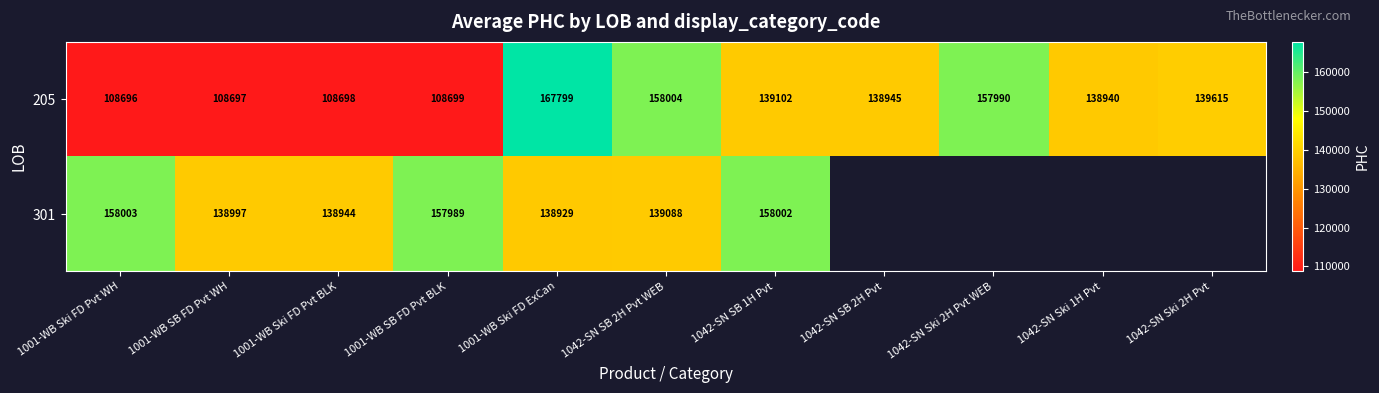

Between 1042-SN SB 2H Pvt and 1001-WB Ski FD Pvt WH, which is larger?

1042-SN SB 2H Pvt